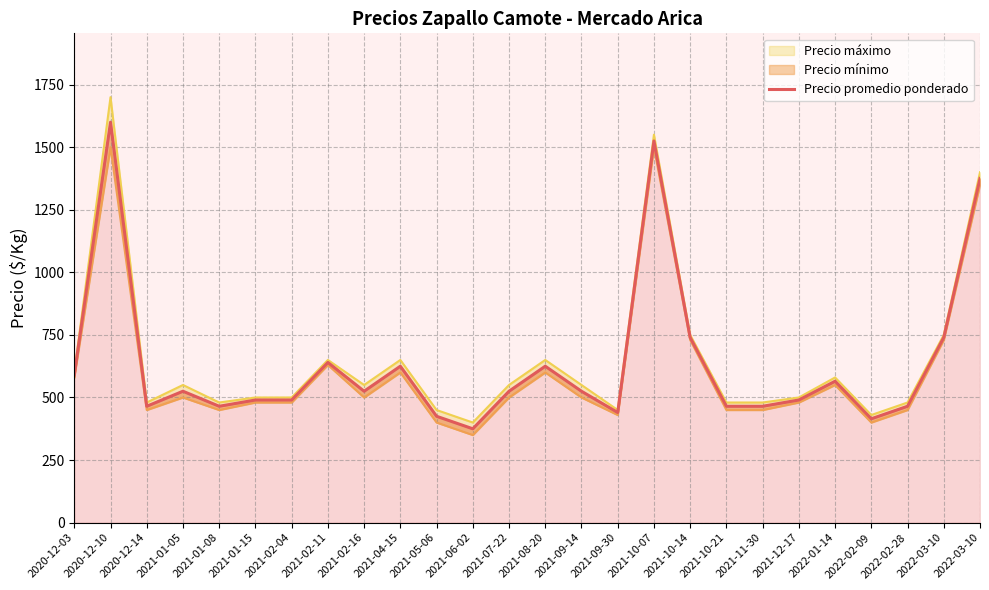

Reading left to right, list all the values displayed in this chart.

590	1600	465	525	465	490	490	640	525	625	425	375	525	625	525	440	1525	740	465	465	490	565	415	465	740	1375